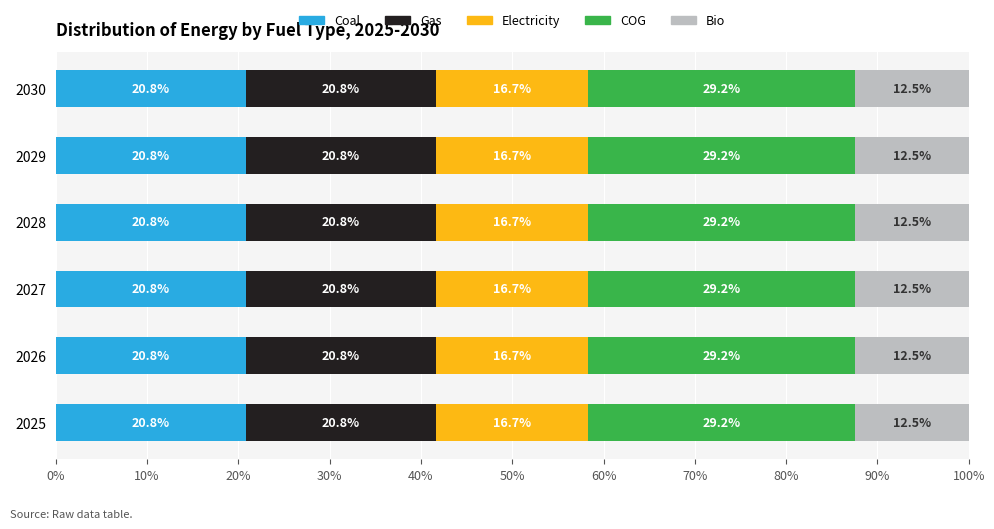

What value does the Coal series have at 2028?

20.8